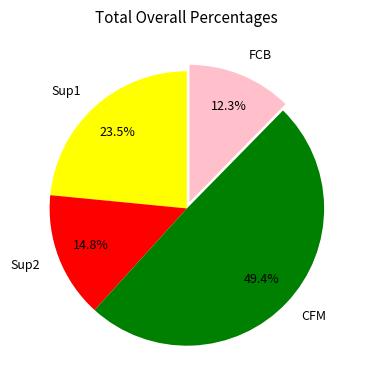

What is the ratio of the value at Sup1 to the value at Sup2?

1.6